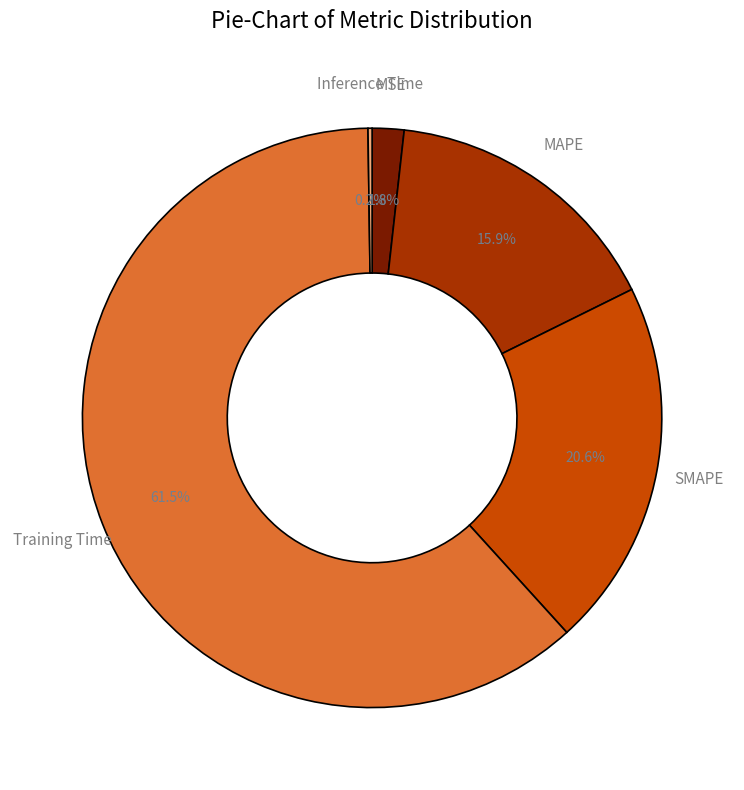

Which has a higher value, MAPE or MSE?

MAPE